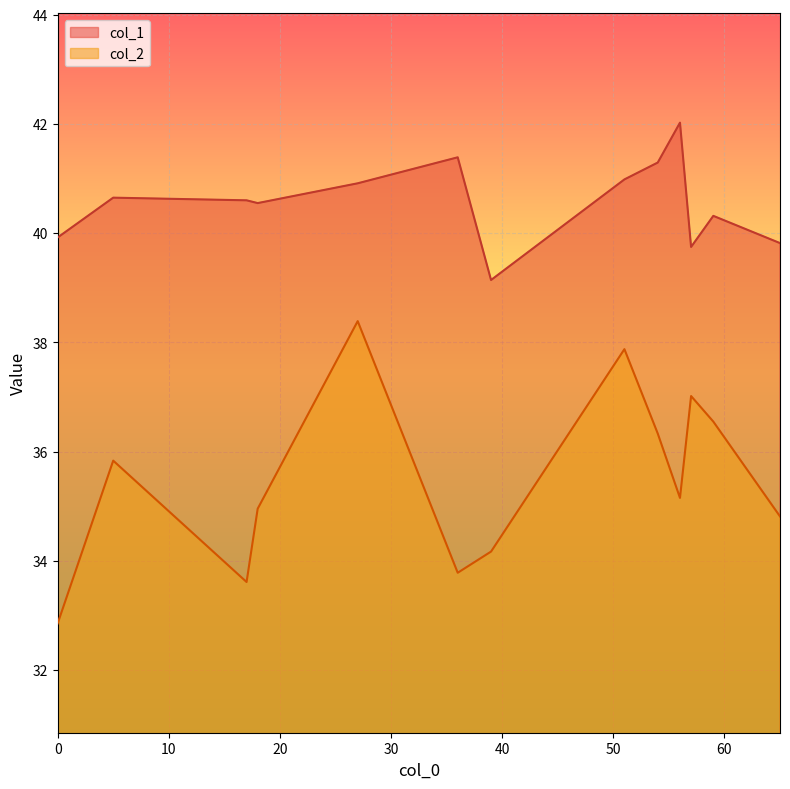

Count the number of data series in this chart.

2